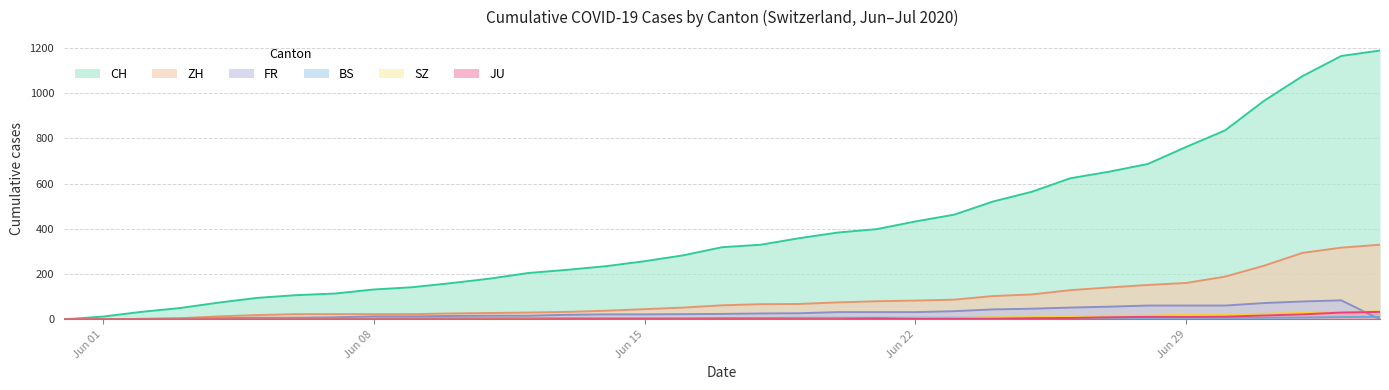

Which series has the largest range (max minus min)?

CH